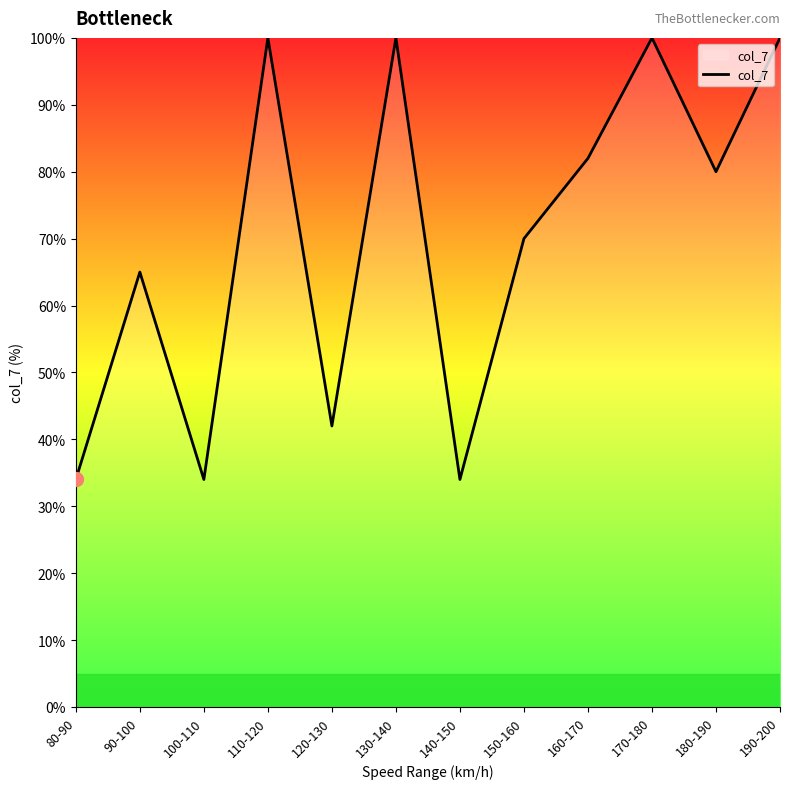

Does the chart have visible grid lines?

No